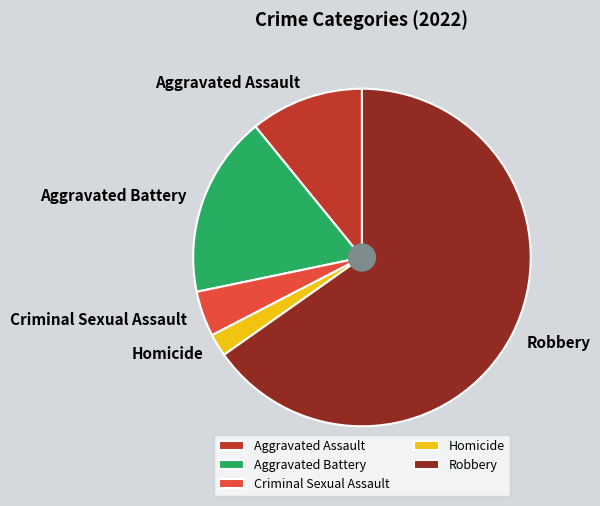

Is the sum of Aggravated Battery and Criminal Sexual Assault greater than half?

No